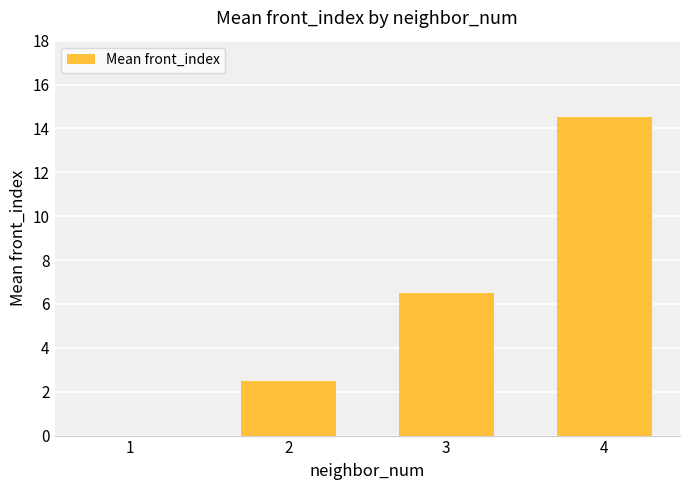

Which has a higher value, 2 or 4?

4